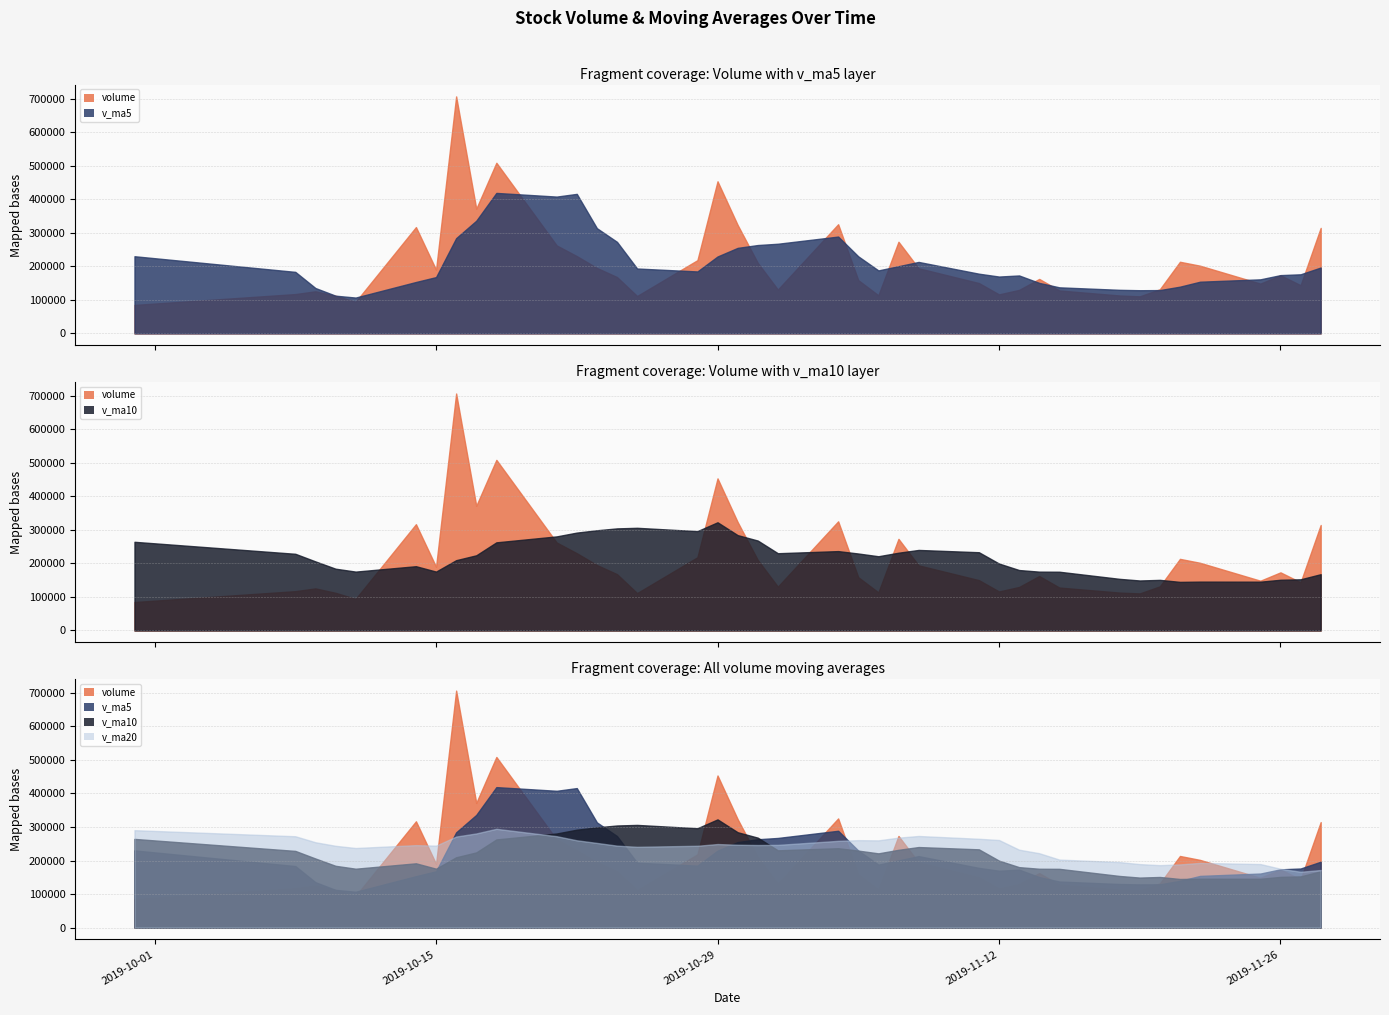

What is the difference between the v_ma20 values at 2019-11-22 and 2019-10-25?

47952.3